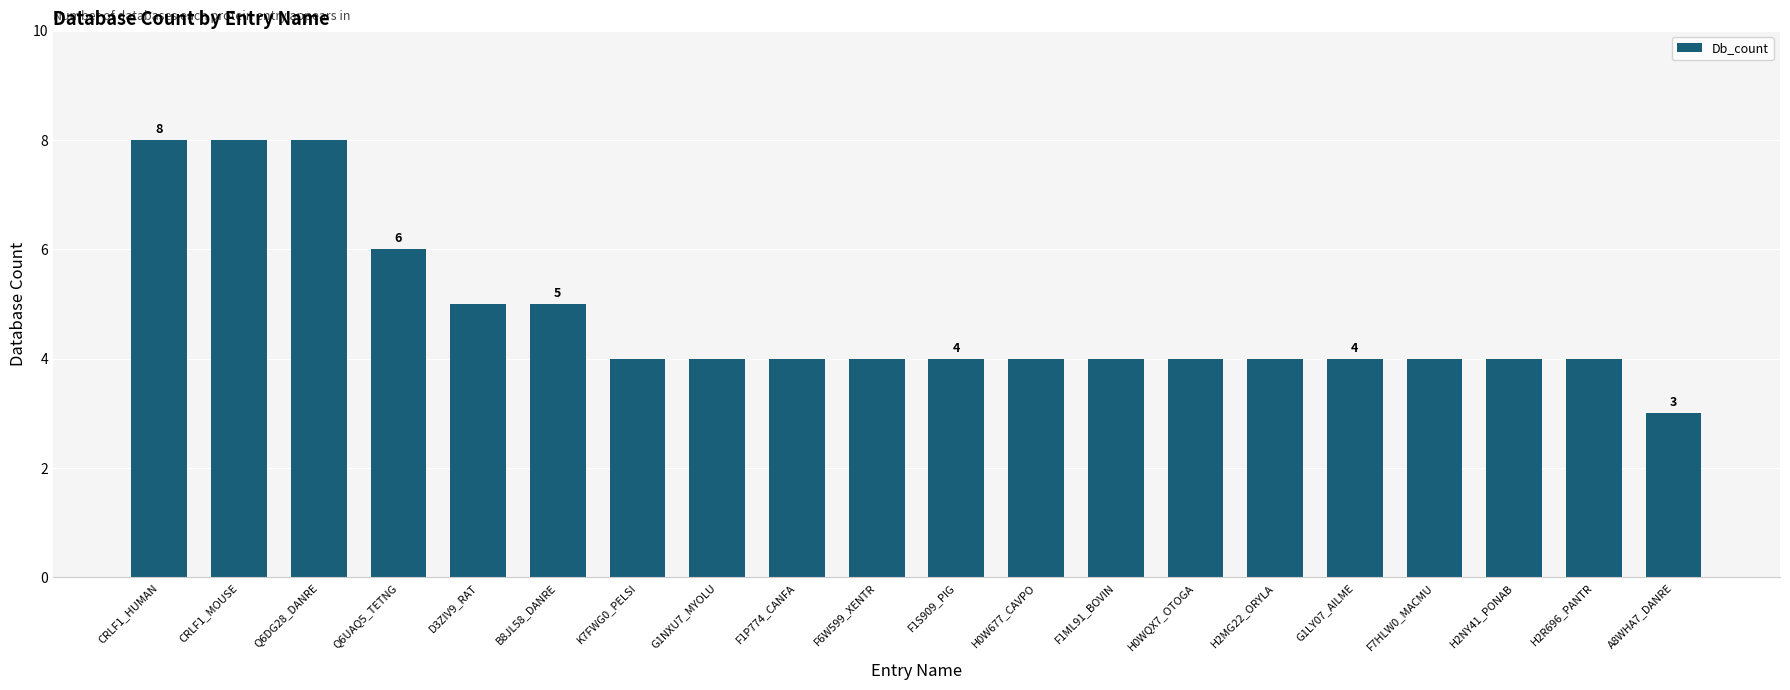

What is the difference between the maximum and second lowest values?

4